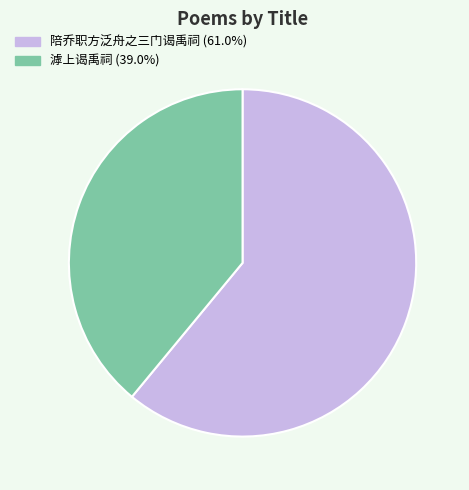

Does any single category account for the majority?

Yes